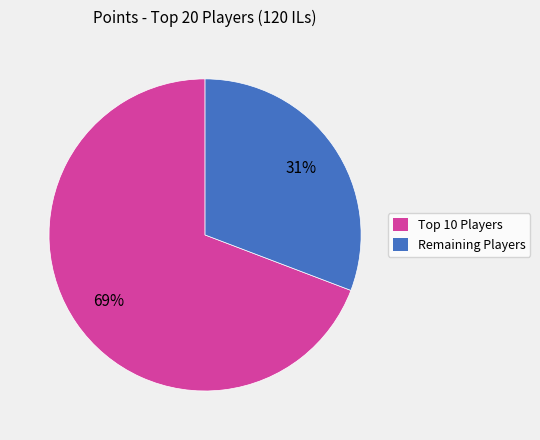

Is there a majority slice in this chart?

Yes